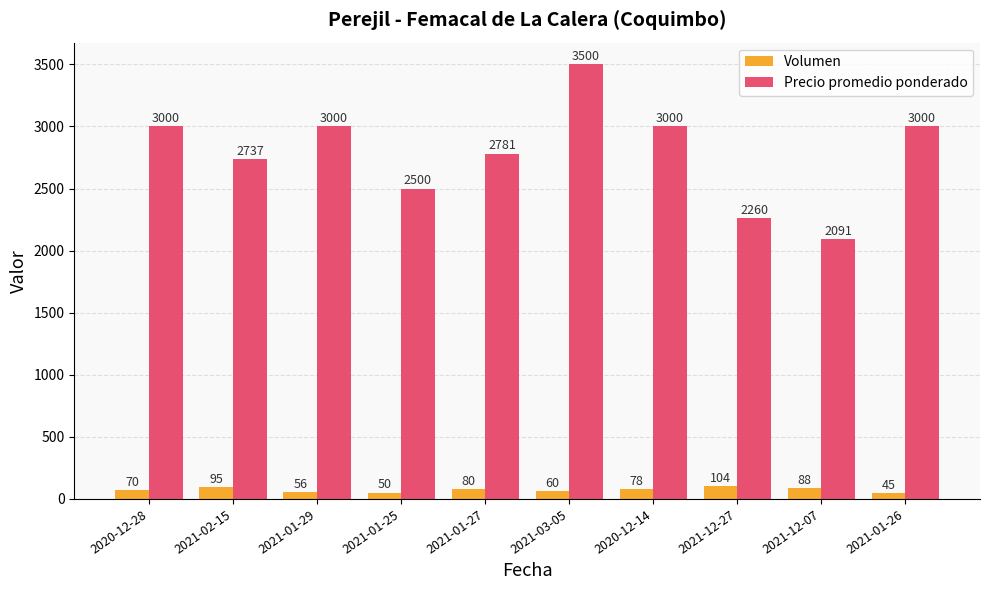

List the series in order of their overall mean, lowest first.

Volumen, Precio promedio ponderado